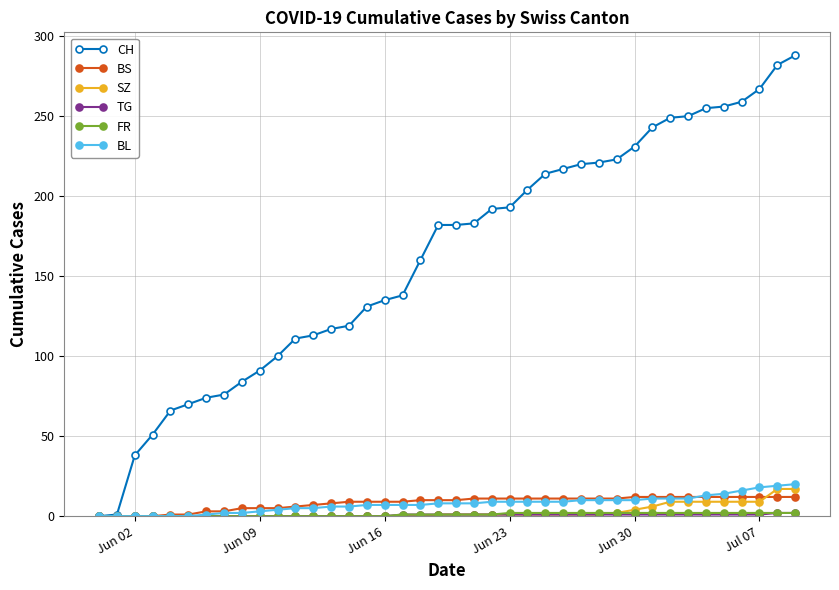

How many lines are shown in the chart?

6